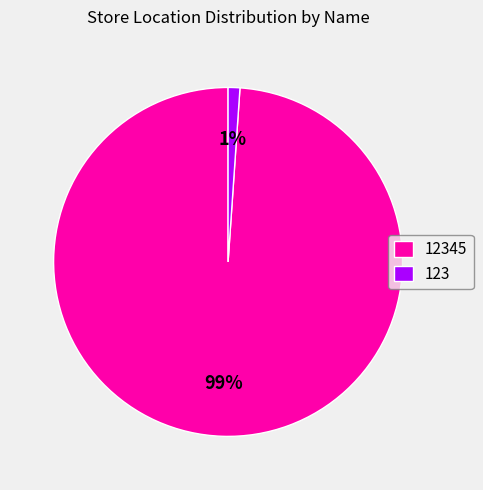

To the nearest percent, what is the average slice percentage?

50%